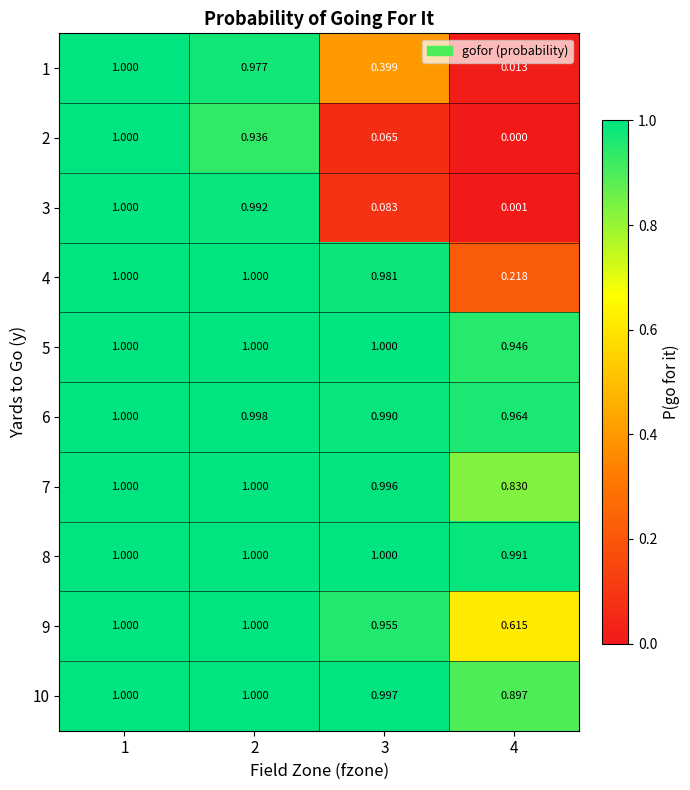

How many data points in 2 are above 0?

3